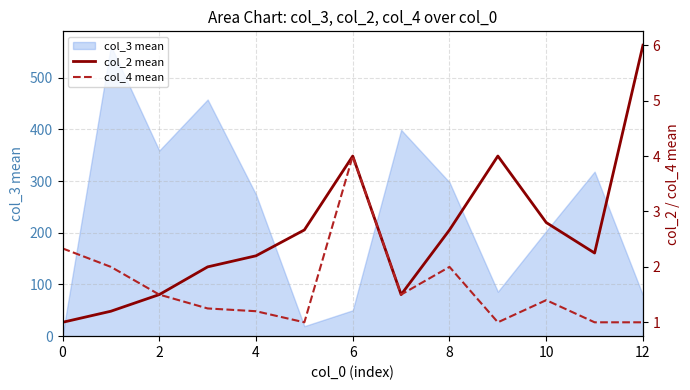

Is the value of col_4 mean at 2 greater than the value of col_2 mean at 8?

No